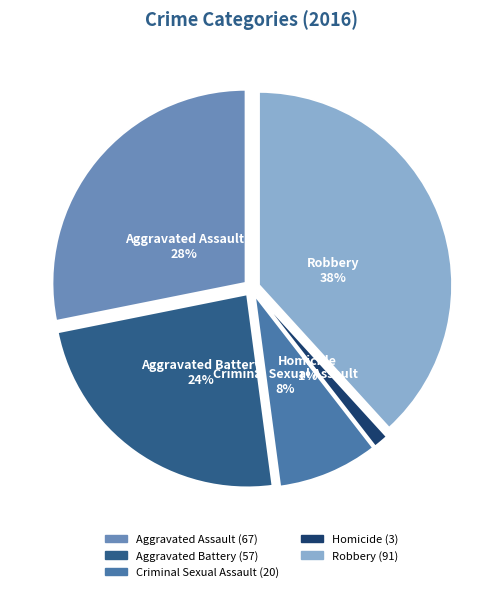

True or false: Homicide accounts for 1% of the total.

True